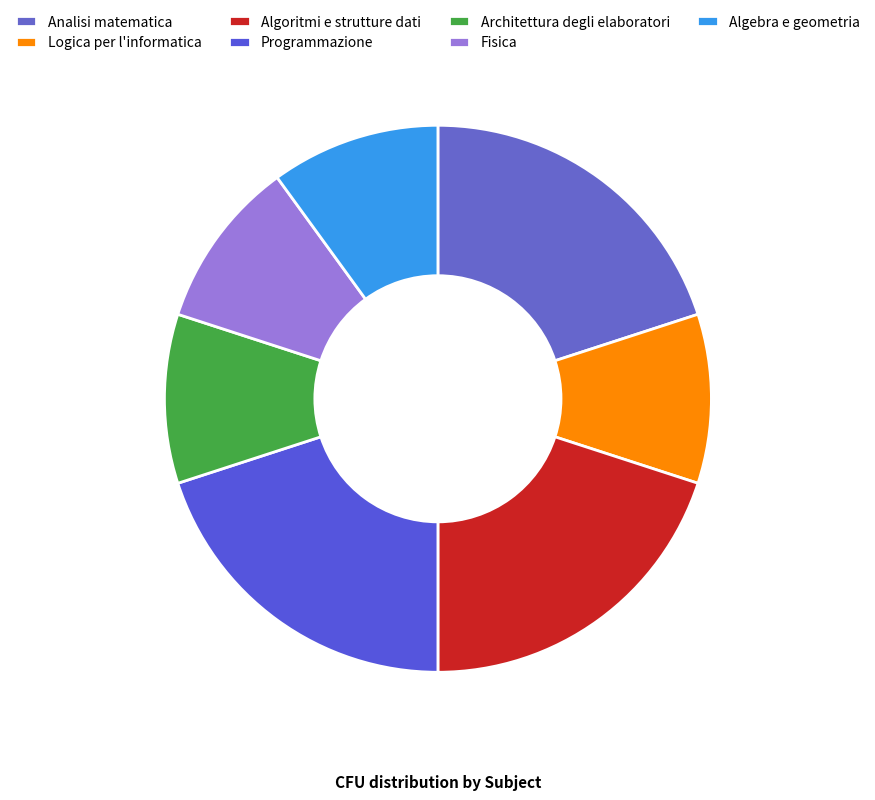

How many slices are in this pie chart?

7